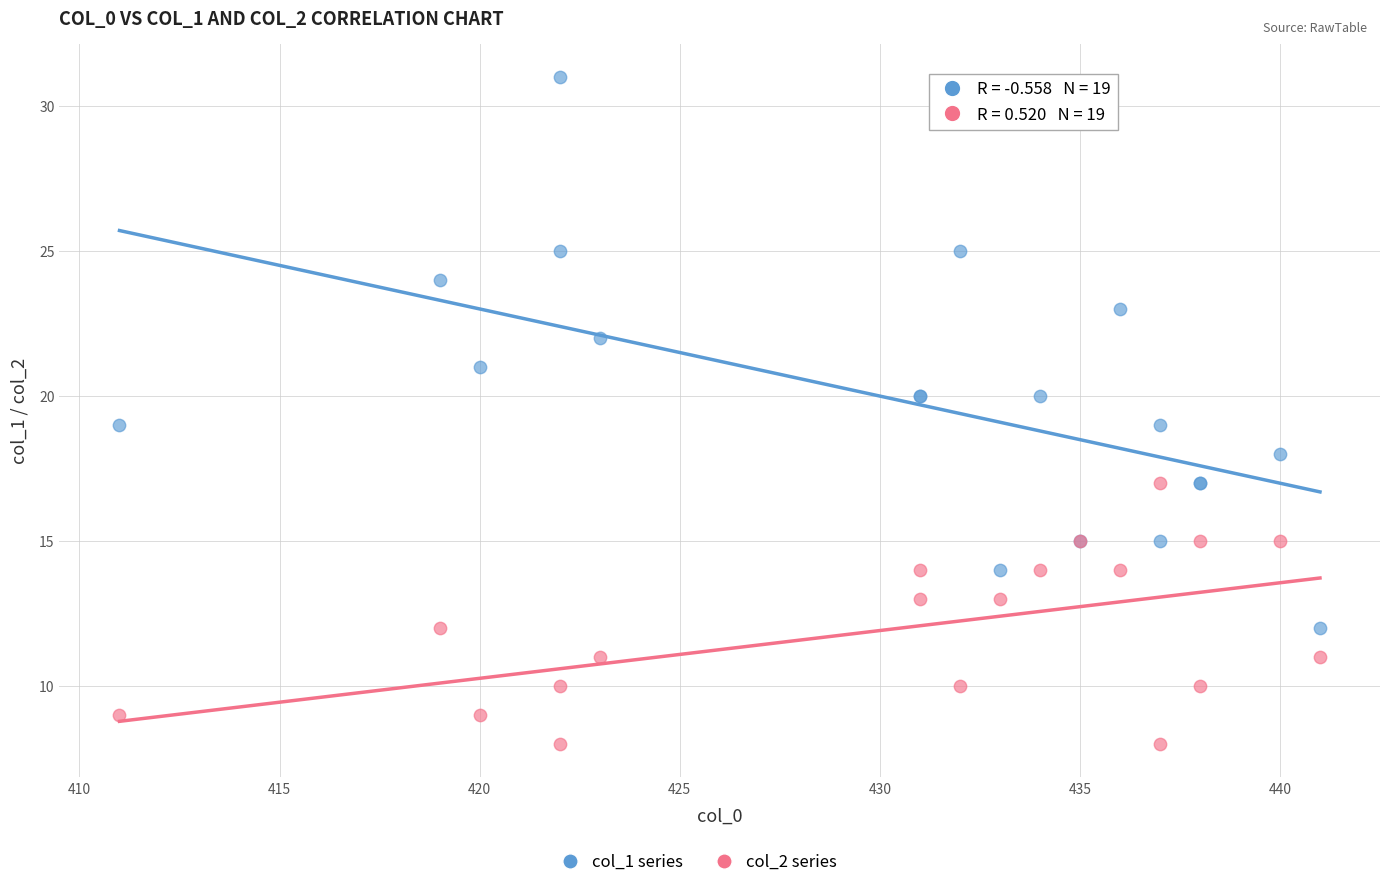

Which series reaches the maximum Y coordinate?

col_1 series